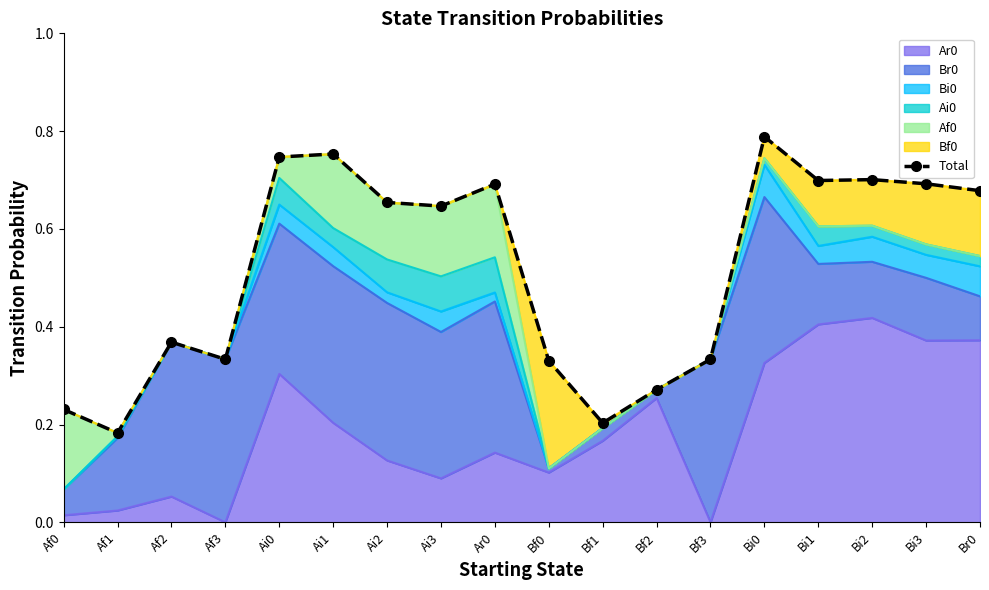

What is the minimum value shown in the chart?

0.2